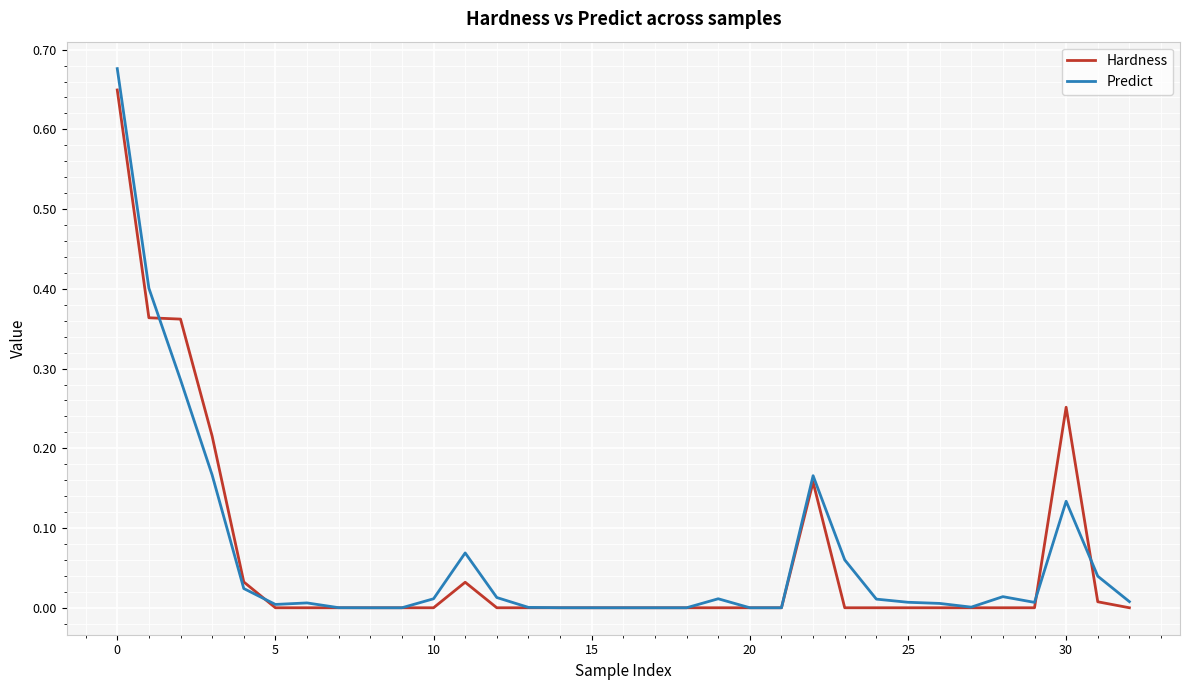

Which series has the widest spread of values?

Predict